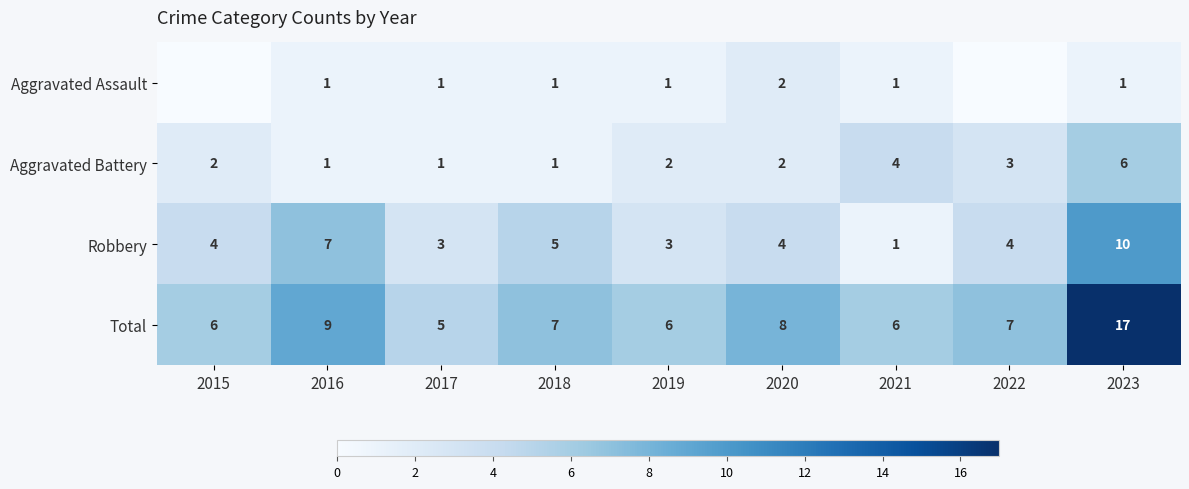

What is the spread (max minus min) of values at 2019?

5